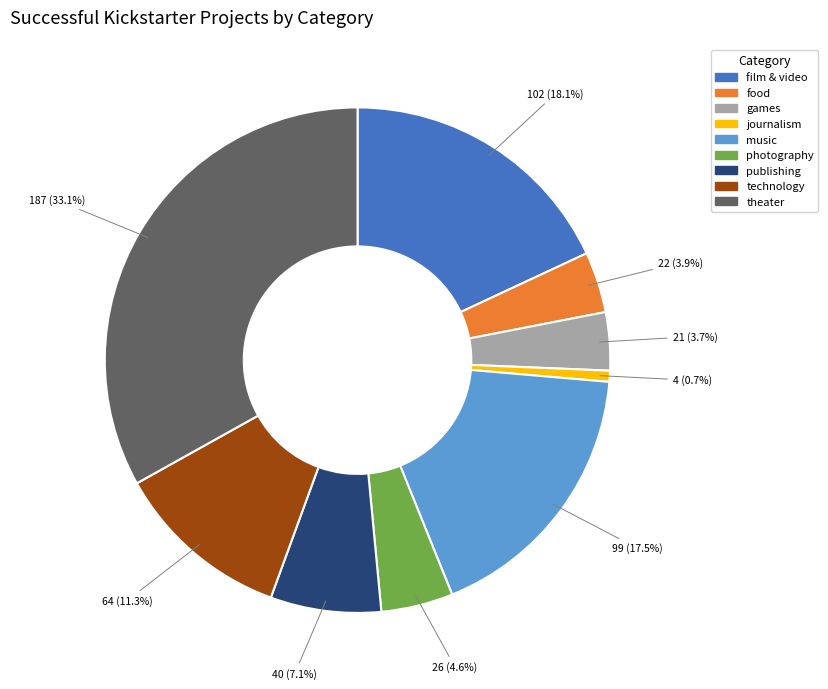

What percentage do games and journalism together represent?

4.4%